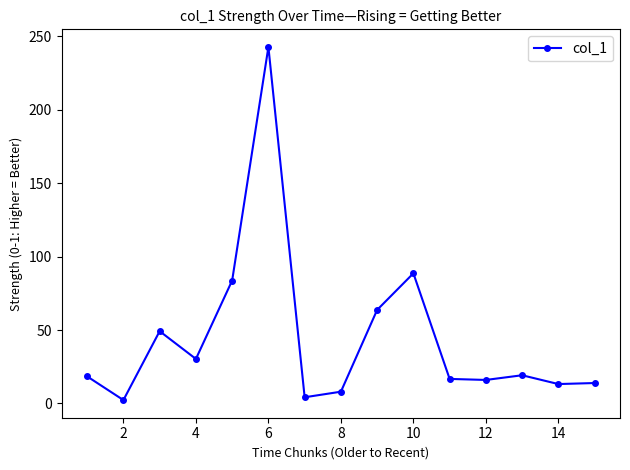

What is the value of the 10th point from the left?

88.6